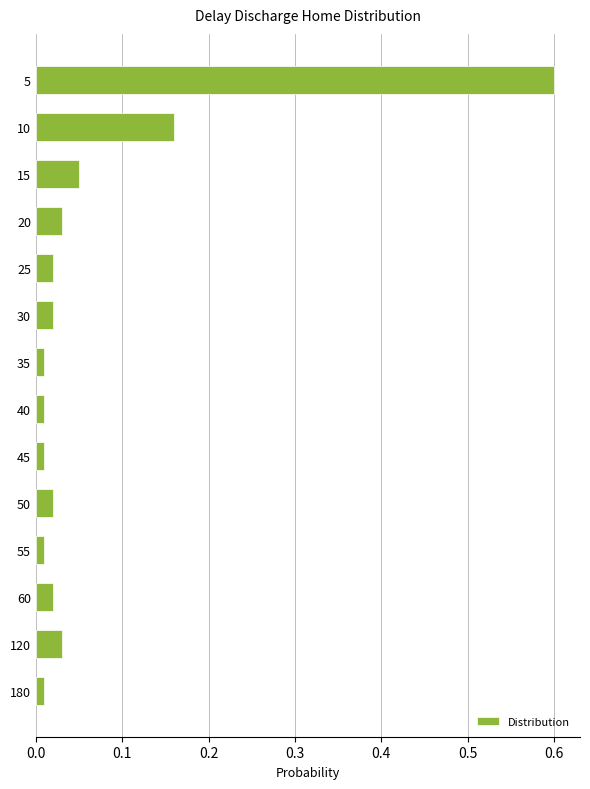

What is the difference between the maximum and minimum values?

0.6